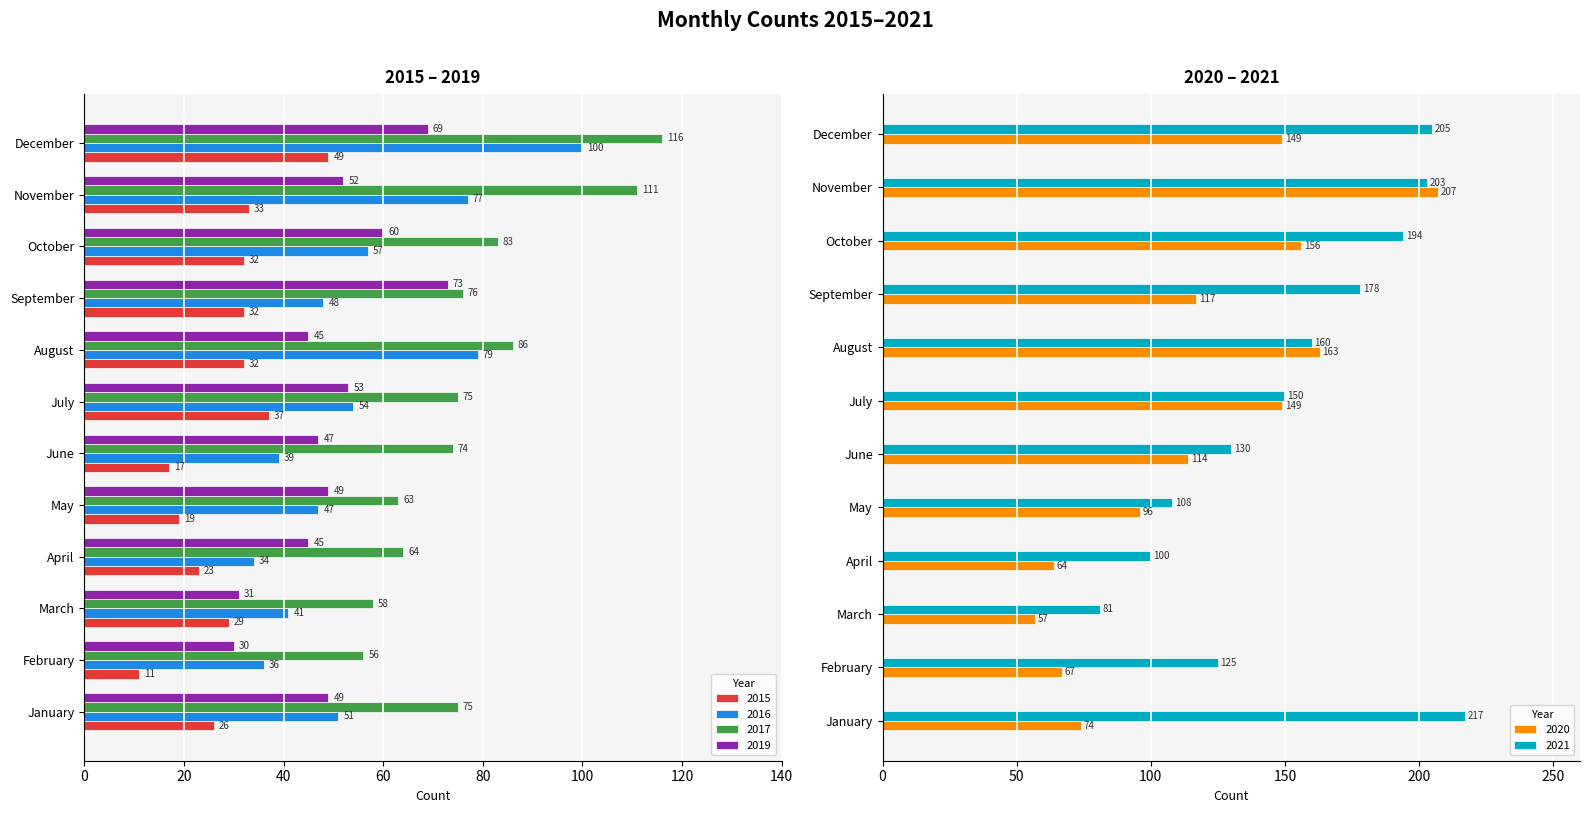

Reading right to left, what are all the values shown in this chart?

2015: December=49	November=33	October=32	September=32	August=32	July=37	June=17	May=19	April=23	March=29	February=11	January=26
2016: December=100	November=77	October=57	September=48	August=79	July=54	June=39	May=47	April=34	March=41	February=36	January=51
2017: December=116	November=111	October=83	September=76	August=86	July=75	June=74	May=63	April=64	March=58	February=56	January=75
2019: December=69	November=52	October=60	September=73	August=45	July=53	June=47	May=49	April=45	March=31	February=30	January=49
2020: December=149	November=207	October=156	September=117	August=163	July=149	June=114	May=96	April=64	March=57	February=67	January=74
2021: December=205	November=203	October=194	September=178	August=160	July=150	June=130	May=108	April=100	March=81	February=125	January=217